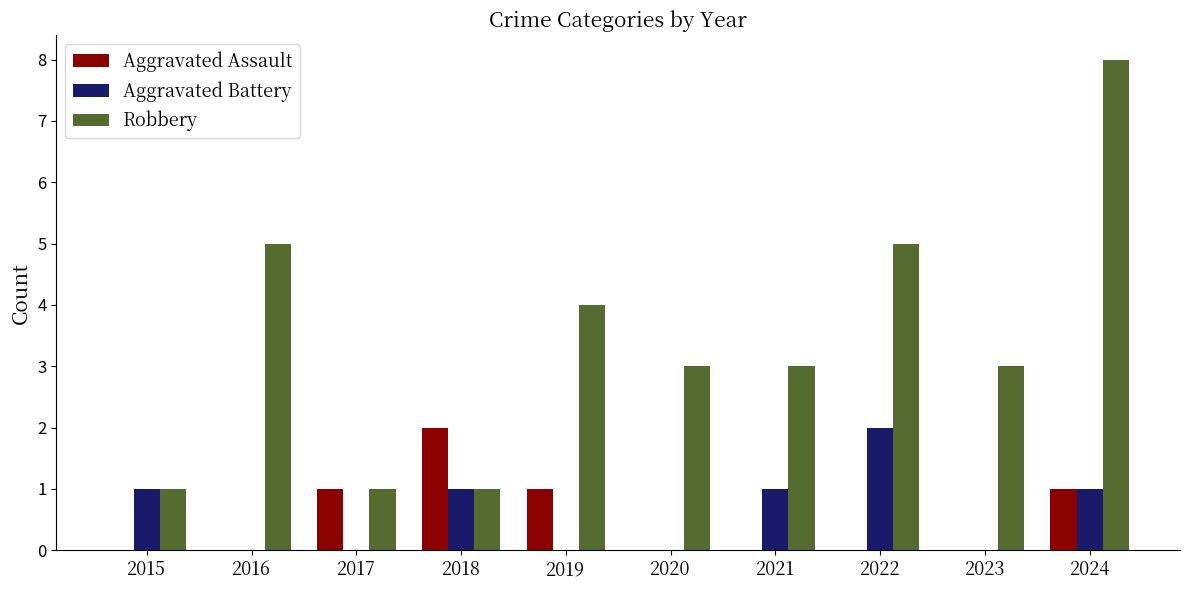

What value does the Robbery series have at 2022?

5